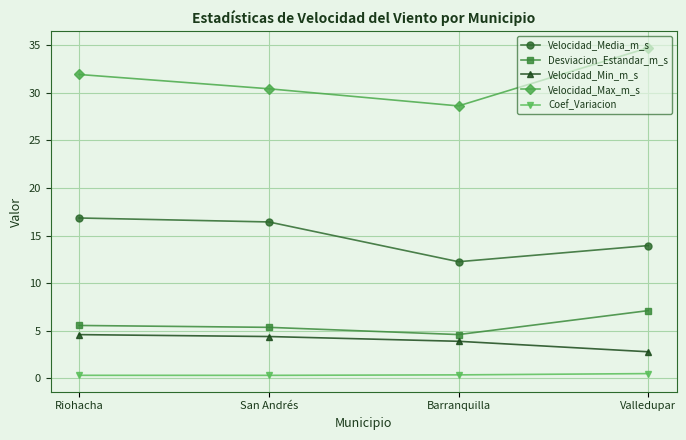

Is the value of Coef_Variacion at Barranquilla greater than the value of Velocidad_Min_m_s at Barranquilla?

No